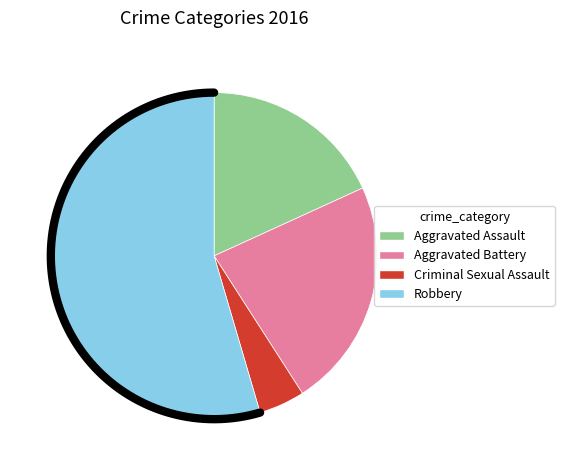

Does any single category account for the majority?

Yes